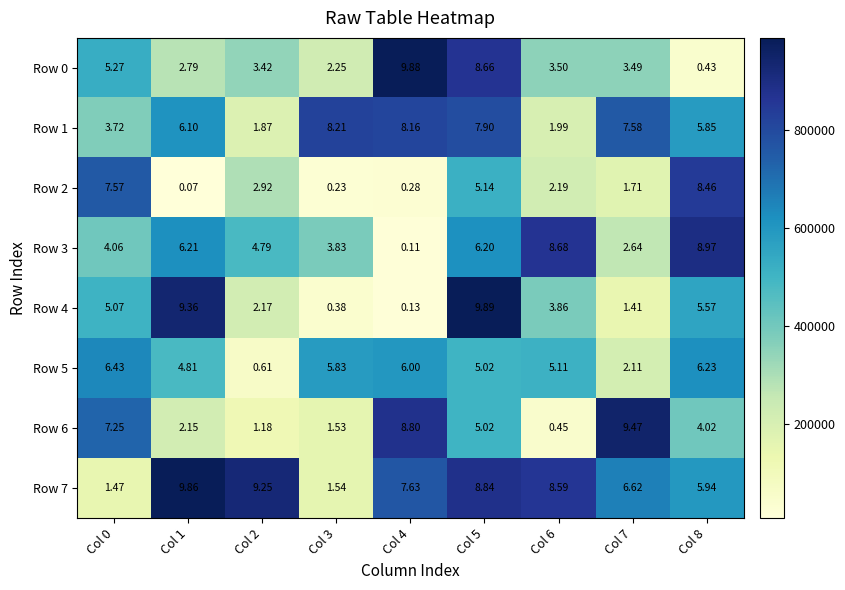

Is the value of Row 0 at Col 5 greater than the value of Row 4 at Col 6?

Yes